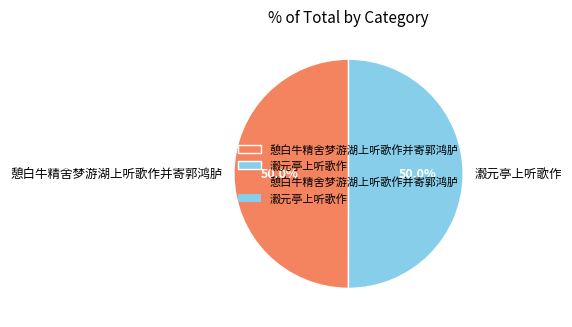

What is the ratio of the value at 憩白牛精舍梦游湖上听歌作并寄郭鸿胪 to the value at 瀫元亭上听歌作?

1.0